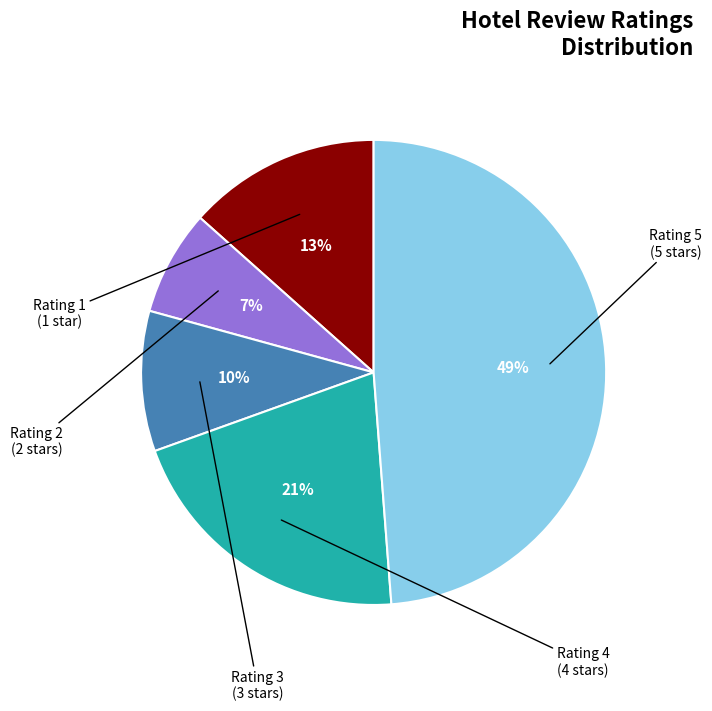

To the nearest percent, what is the average slice percentage?

20%